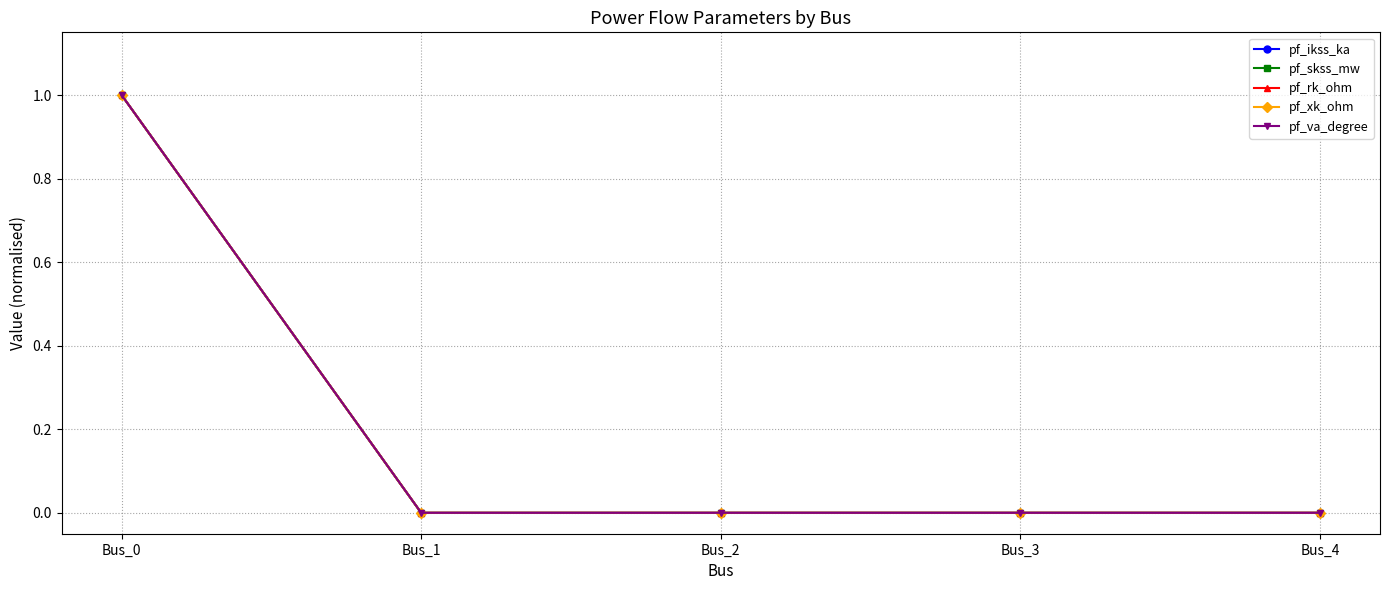

True or false: pf_va_degree has more than 1 points higher than both neighbors.

False